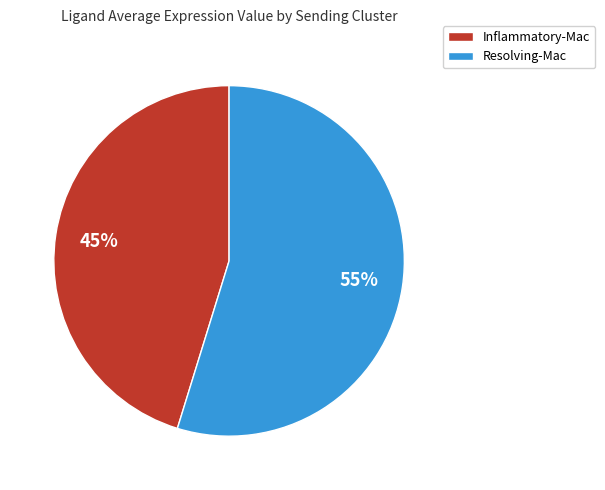

Is it true that Resolving-Mac is 55% of the pie?

True